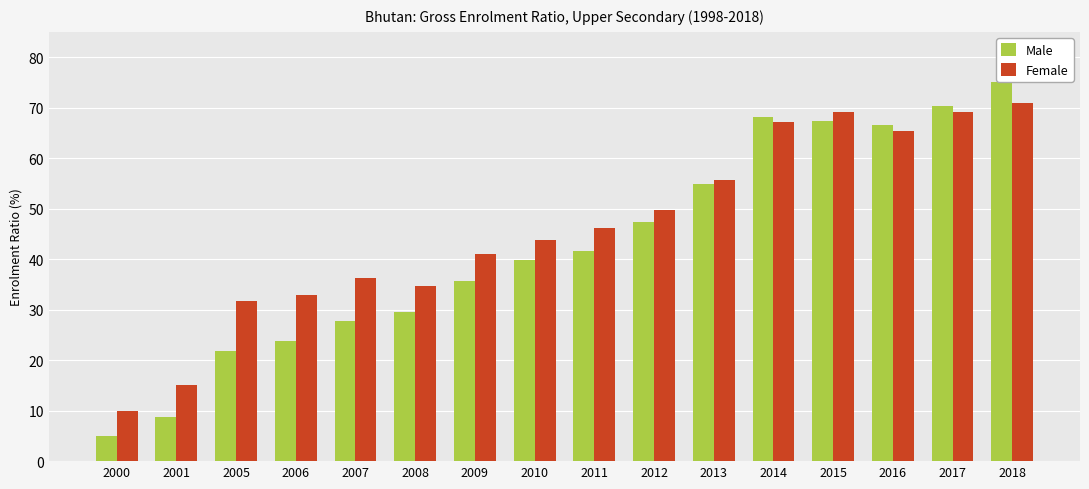

What is the sum of the Female values at 2014 and 2009?

108.1